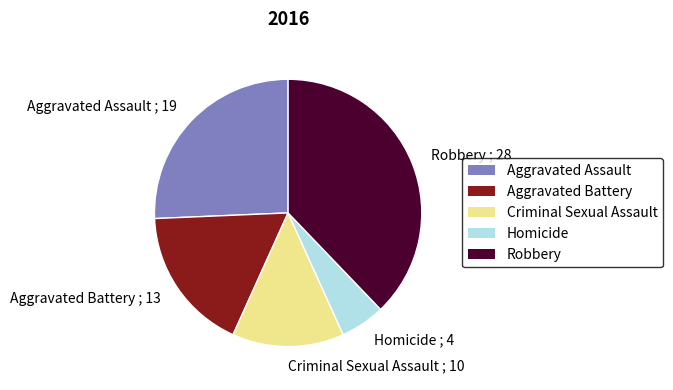

Which category has the smallest portion of the pie?

Homicide